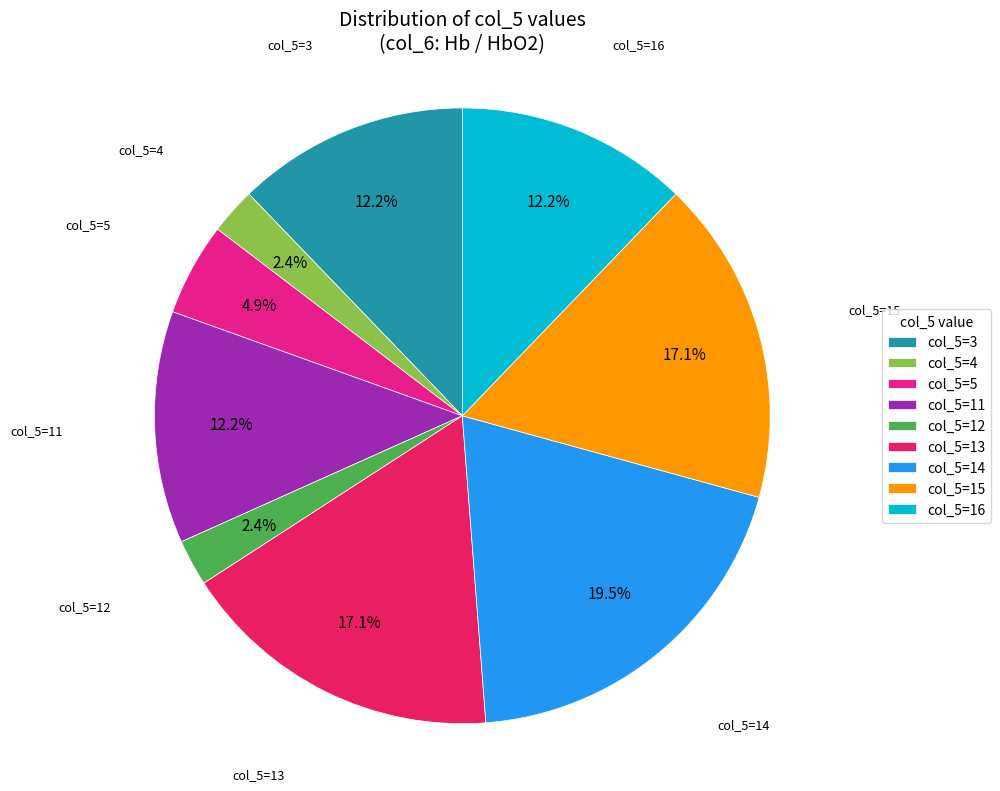

Is it true that col_5=13 is 1% of the pie?

False